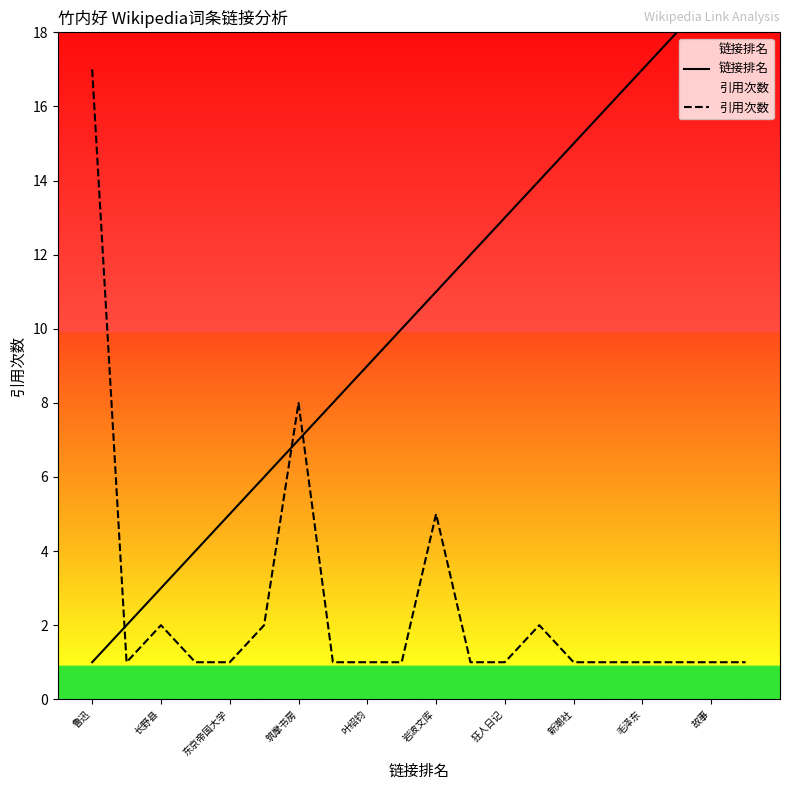

True or false: 引用次数 has a value of 2 at 毛泽东.

False